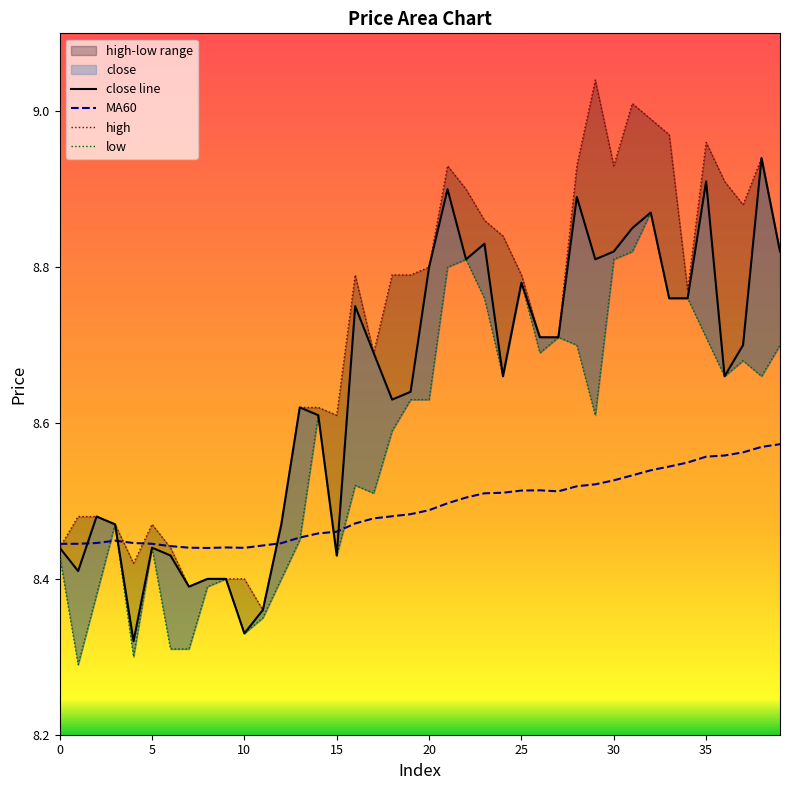

At which category is the sum across all series the highest?

32